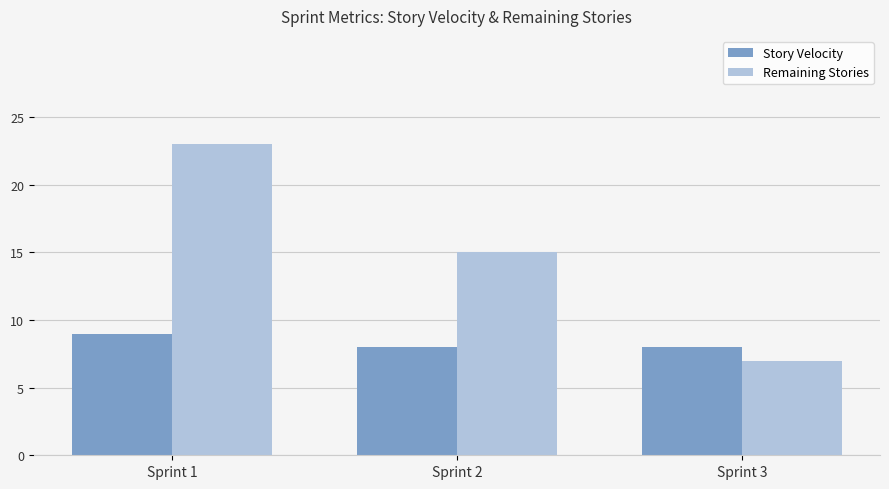

Rank the series by their maximum value, from lowest to highest.

Story Velocity, Remaining Stories